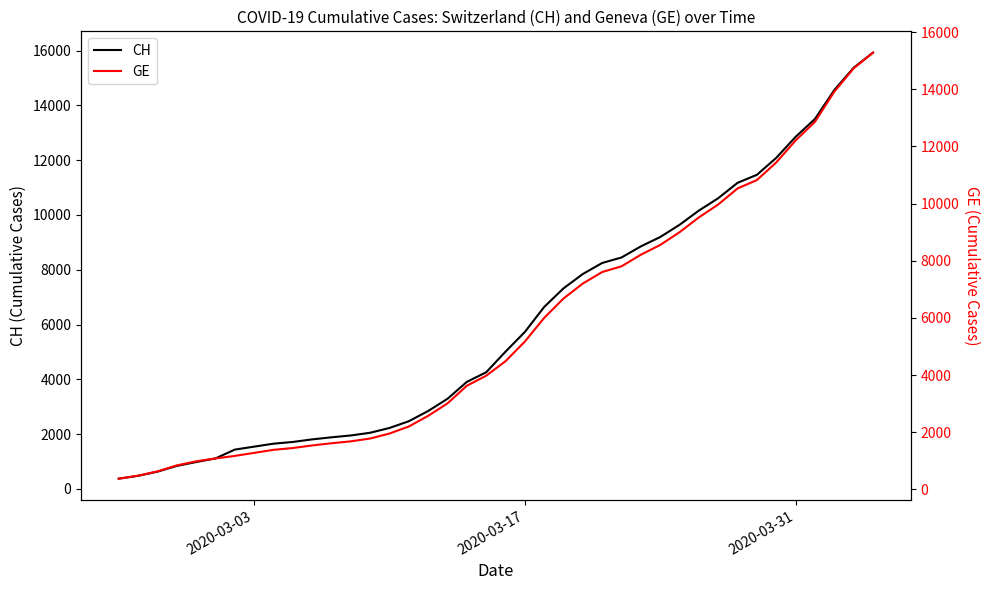

Is this an area chart (filled region under the line)?

No